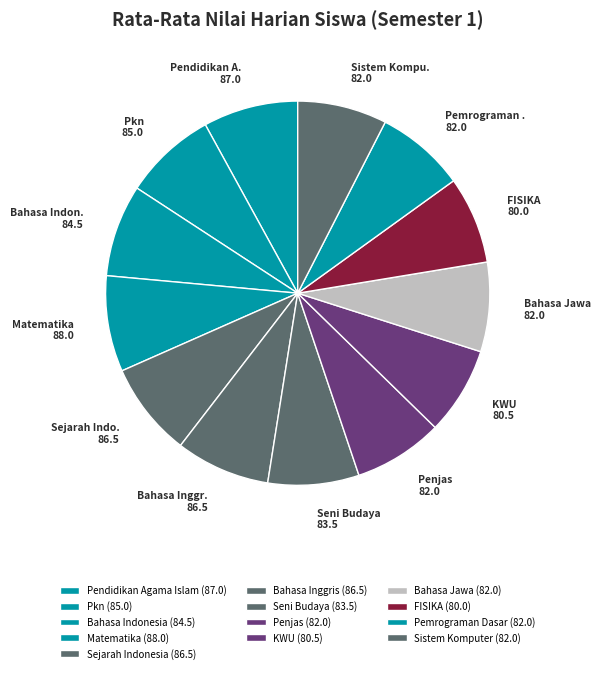

To the nearest percent, what percentage of the pie is Pemrograman Dasar?

8%